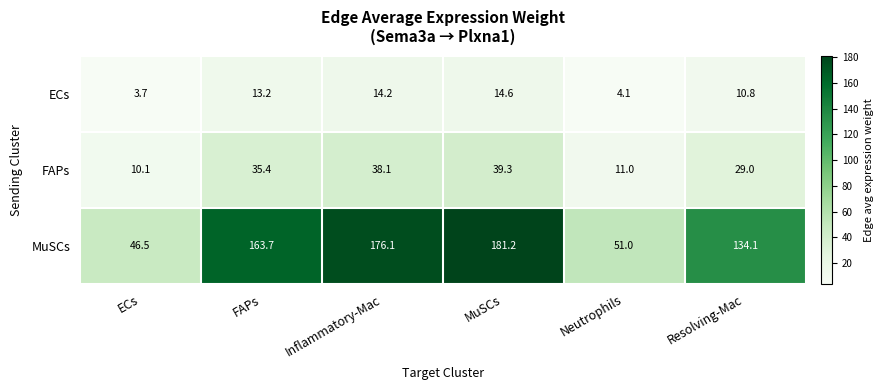

What is the difference between the maximum and minimum values in the MuSCs series?

134.7